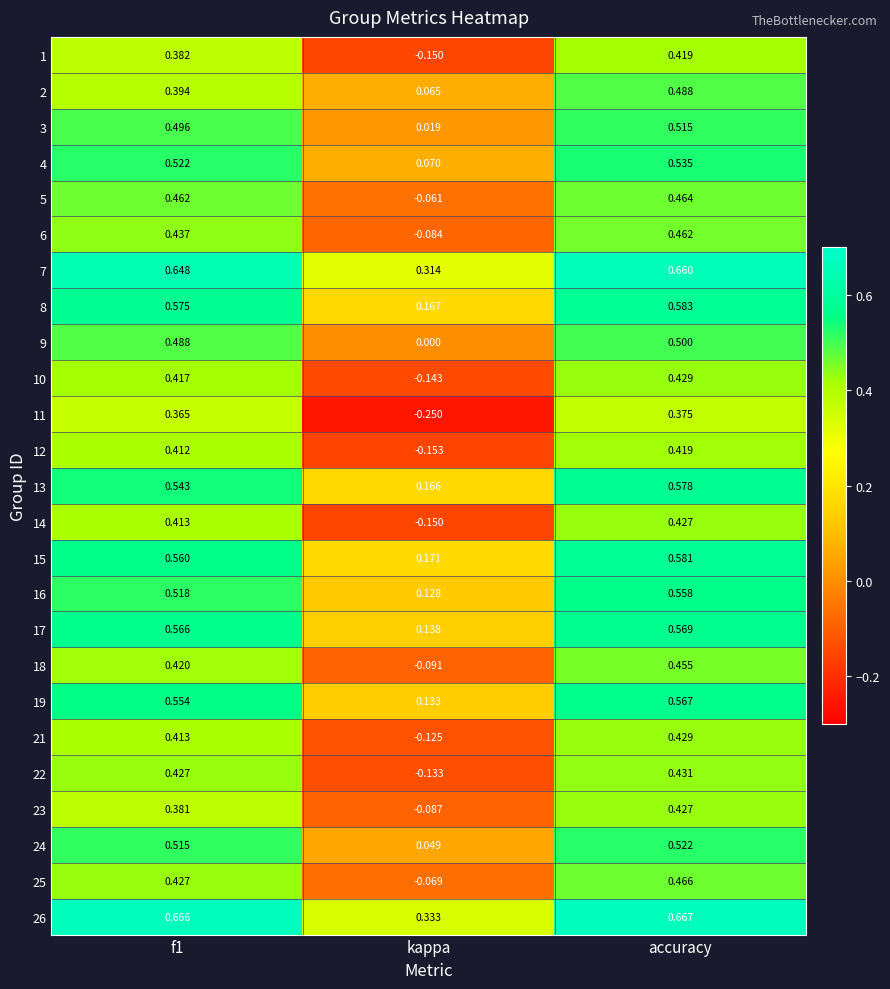

At which label does 4 reach its minimum?

kappa